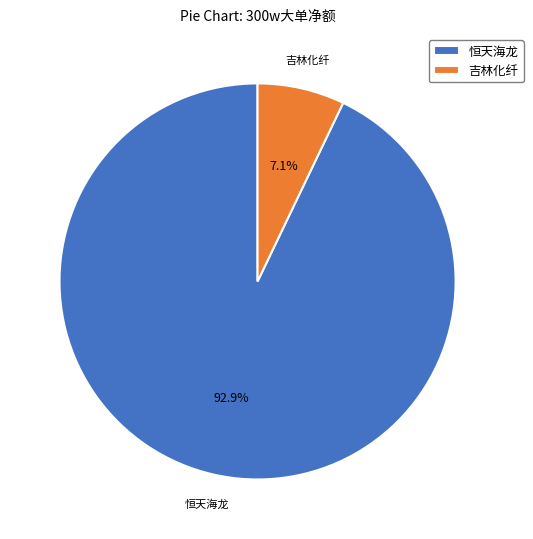

Between 恒天海龙 and 吉林化纤, which is larger?

恒天海龙